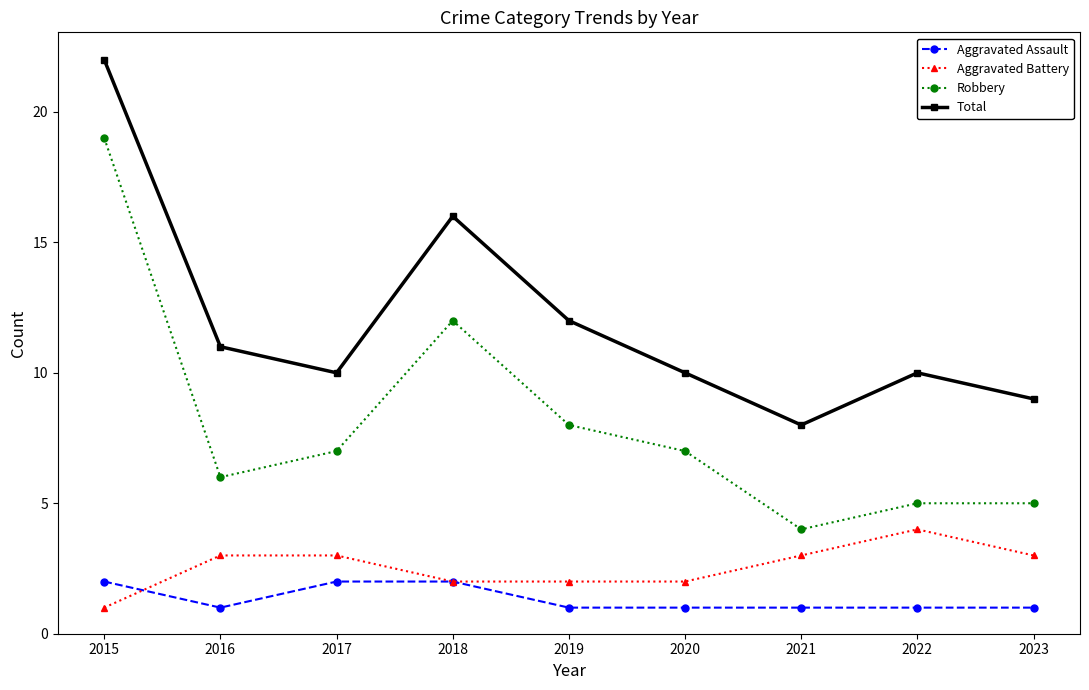

True or false: Aggravated Battery has a value of 5 at 2021.

False